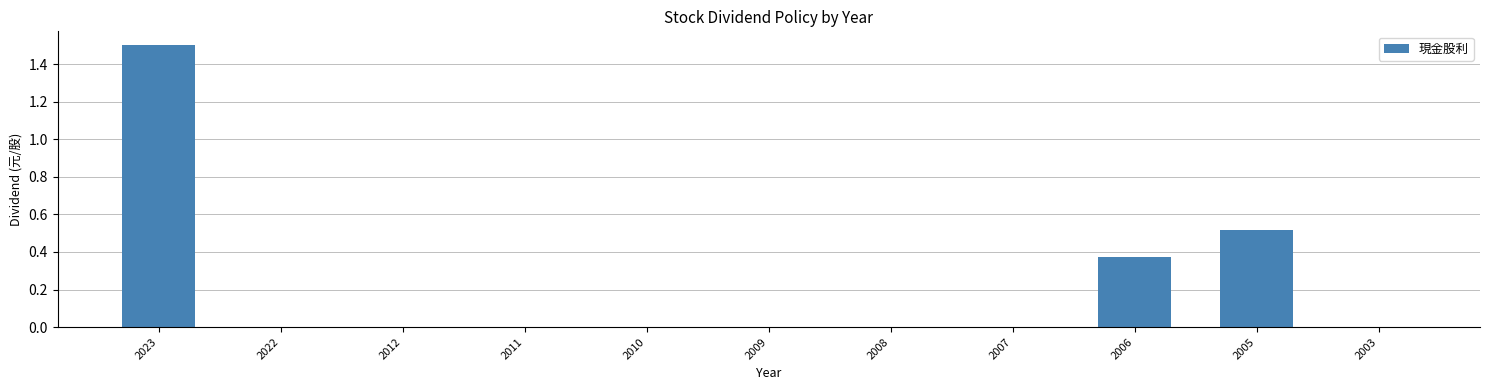

Are the bars grouped side by side (vs. stacked)?

No